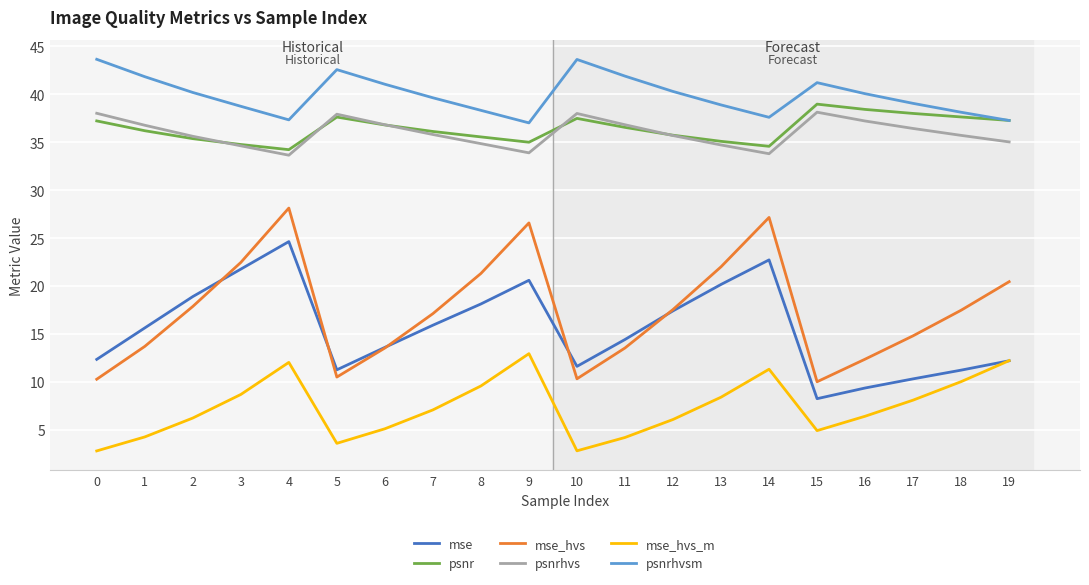

True or false: mse_hvs_m and mse_hvs intersect in this chart.

False